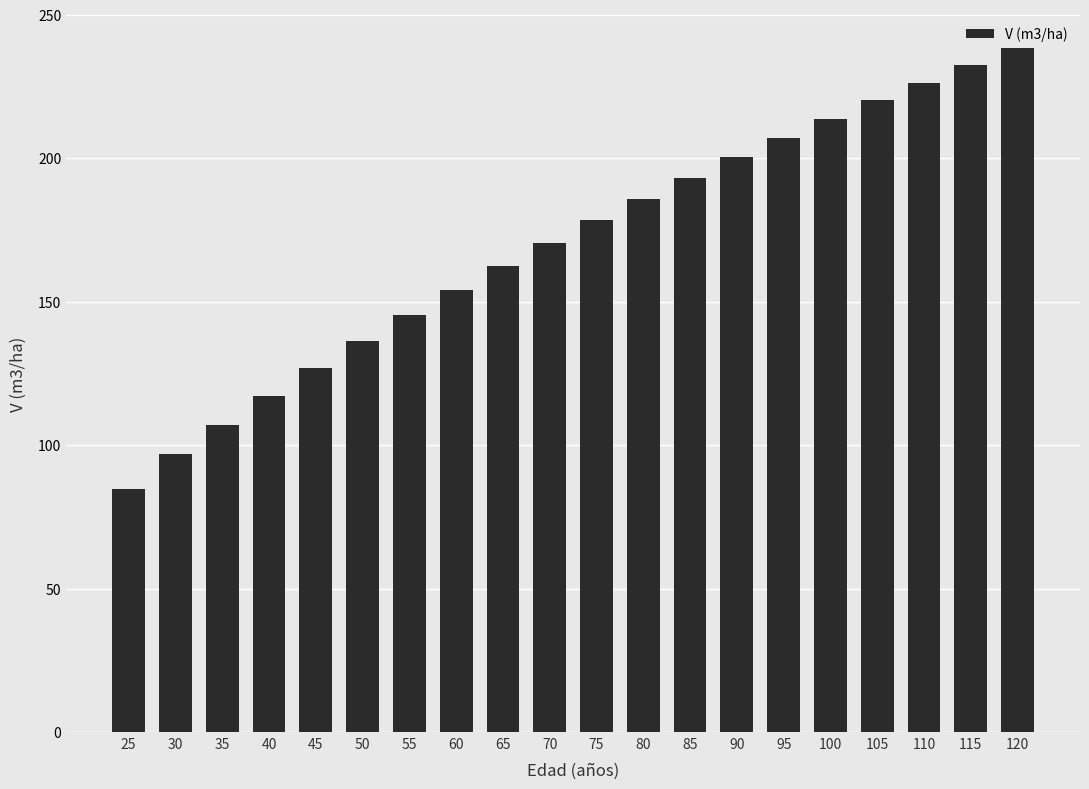

Which has a higher value, 65 or 80?

80